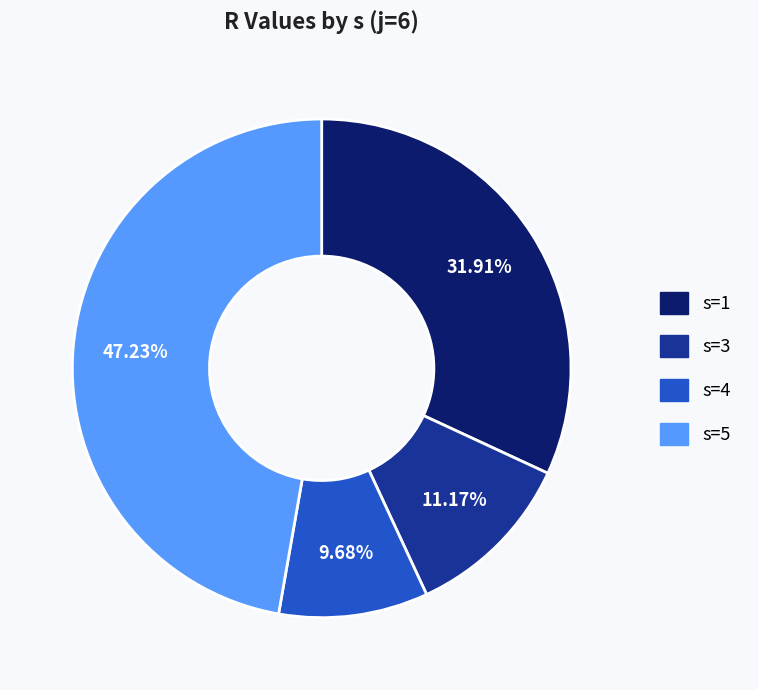

Is there any slice that represents more than half of the pie?

No